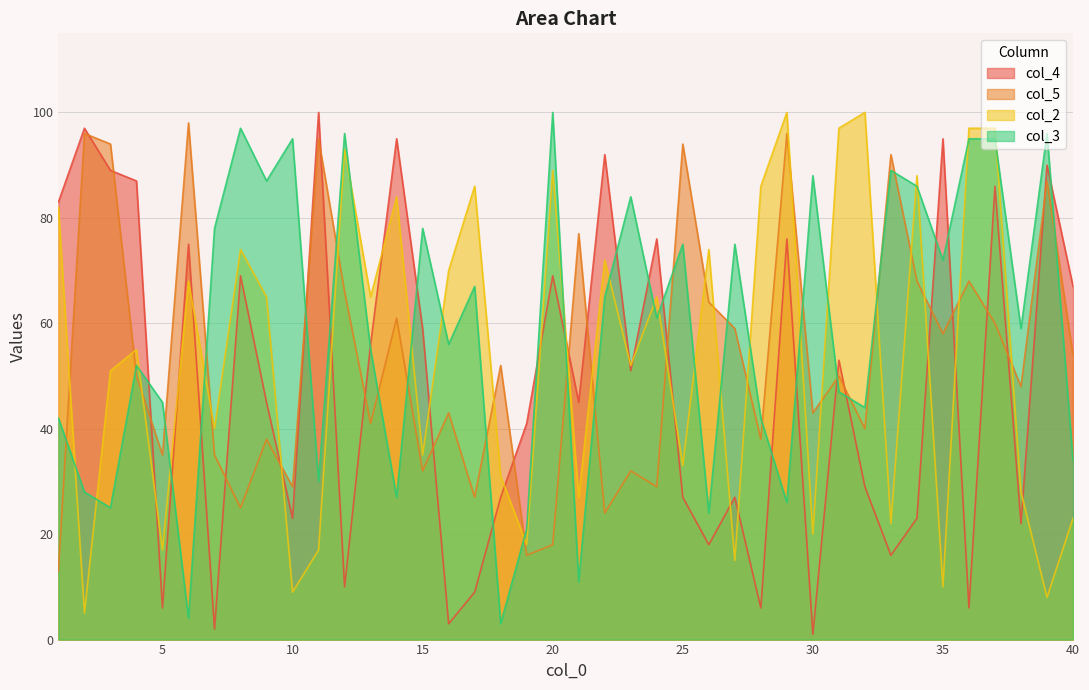

At which category does the chart reach its peak across all series?

11